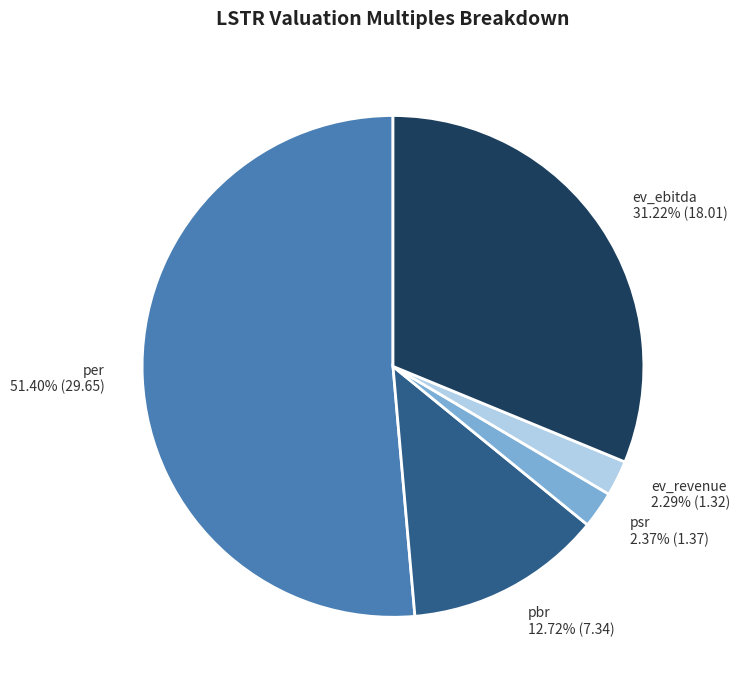

To the nearest percent, what percentage of the pie is ev_ebitda?

31%